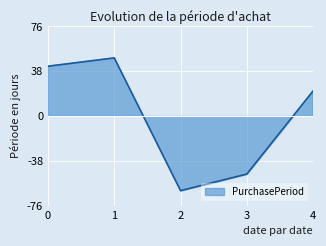

What is the difference between the maximum and minimum values?

112